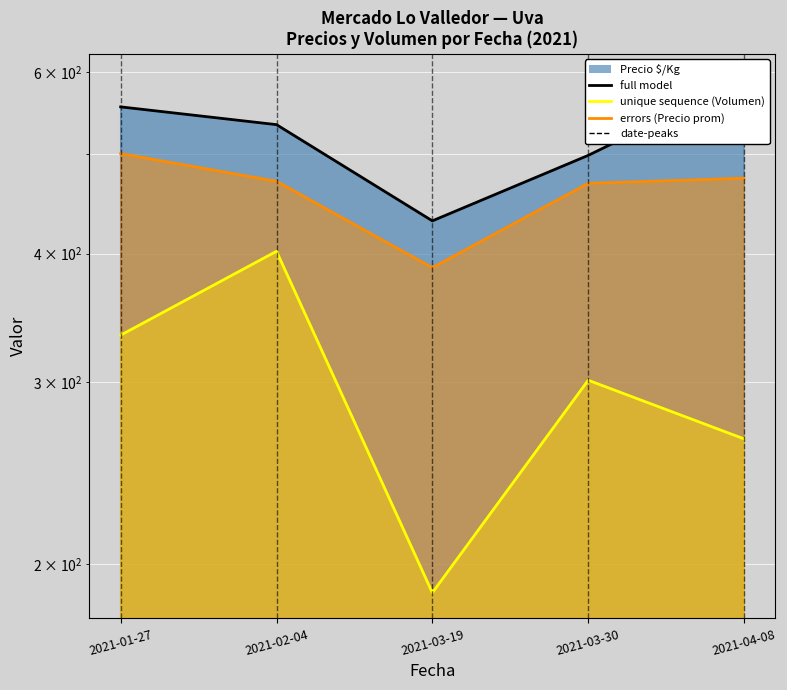

What position from the right is 2021-03-30?

2